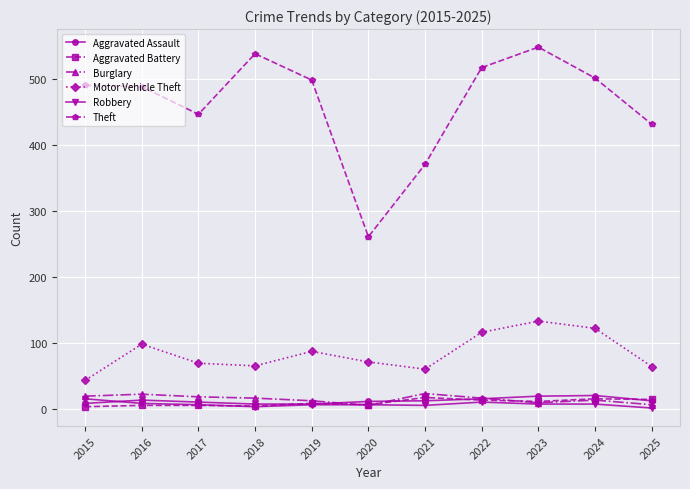

In Theft, how many points are lower than both neighbors (excluding endpoints)?

2